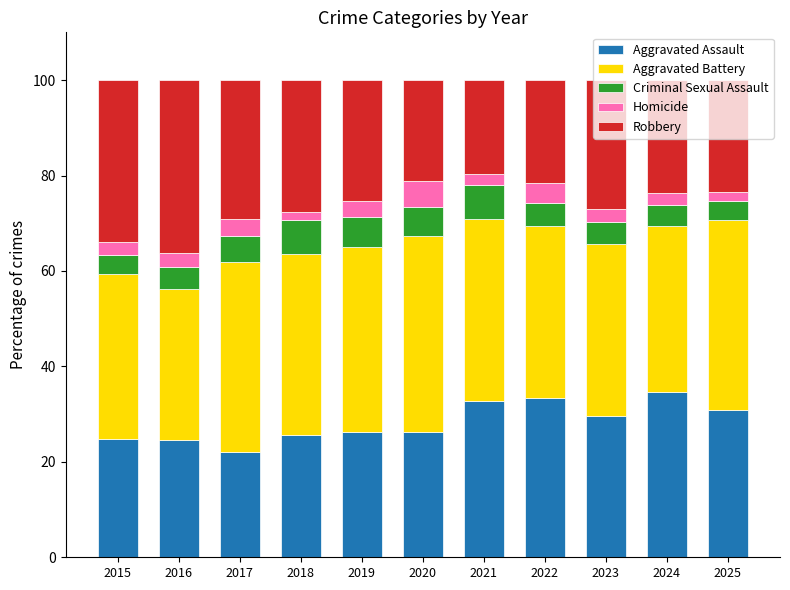

What is the average value of the Aggravated Assault series?

28.3